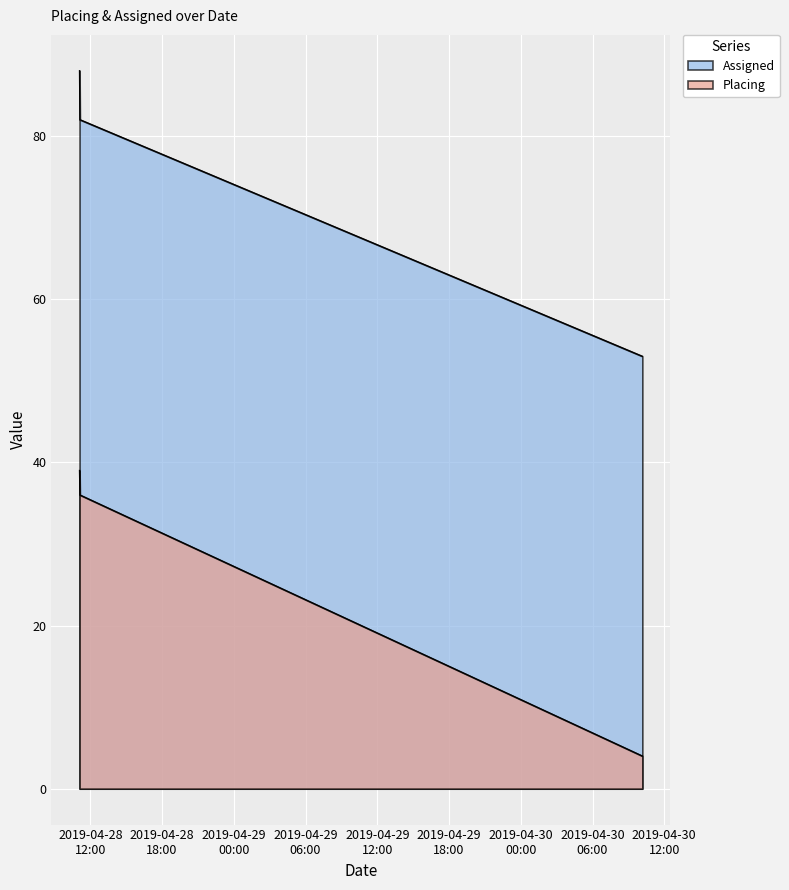

Where is Assigned nearest to the value 70?

2019-04-28 11:08:00